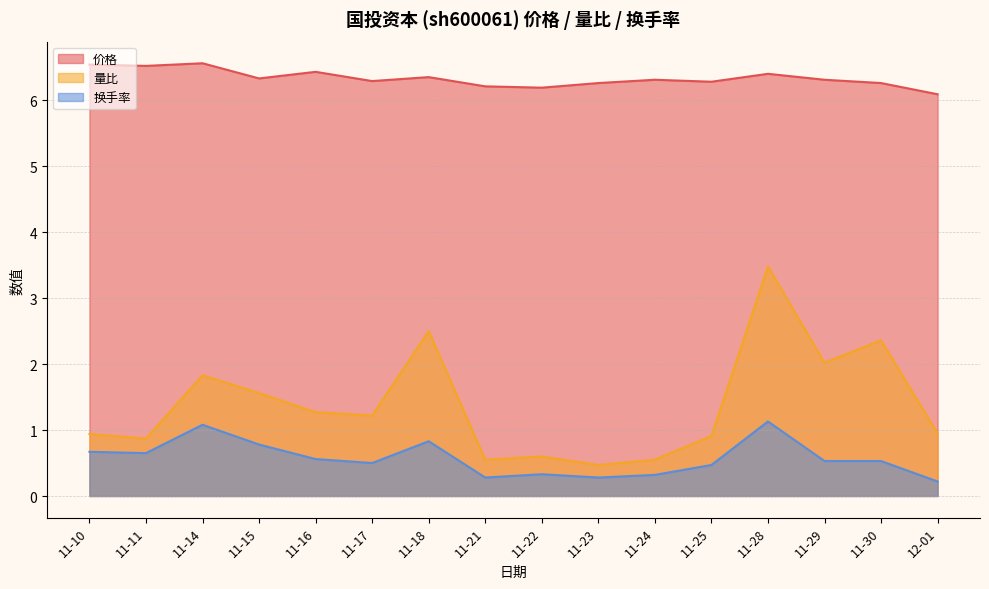

At how many categories does at least one series exceed 0?

16